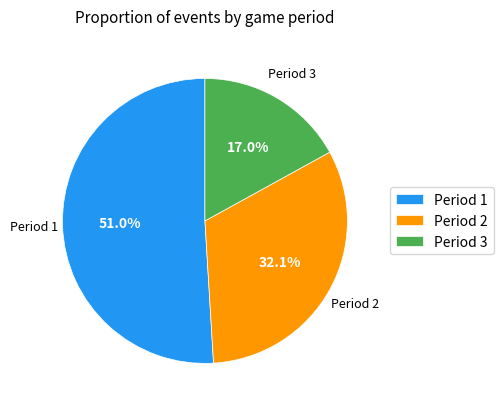

What portion of the pie excludes Period 3?

83.0%